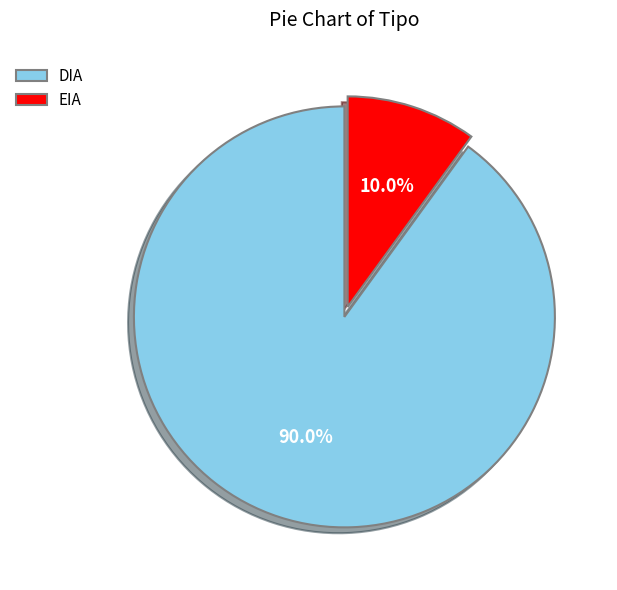

Does any single category account for the majority?

Yes